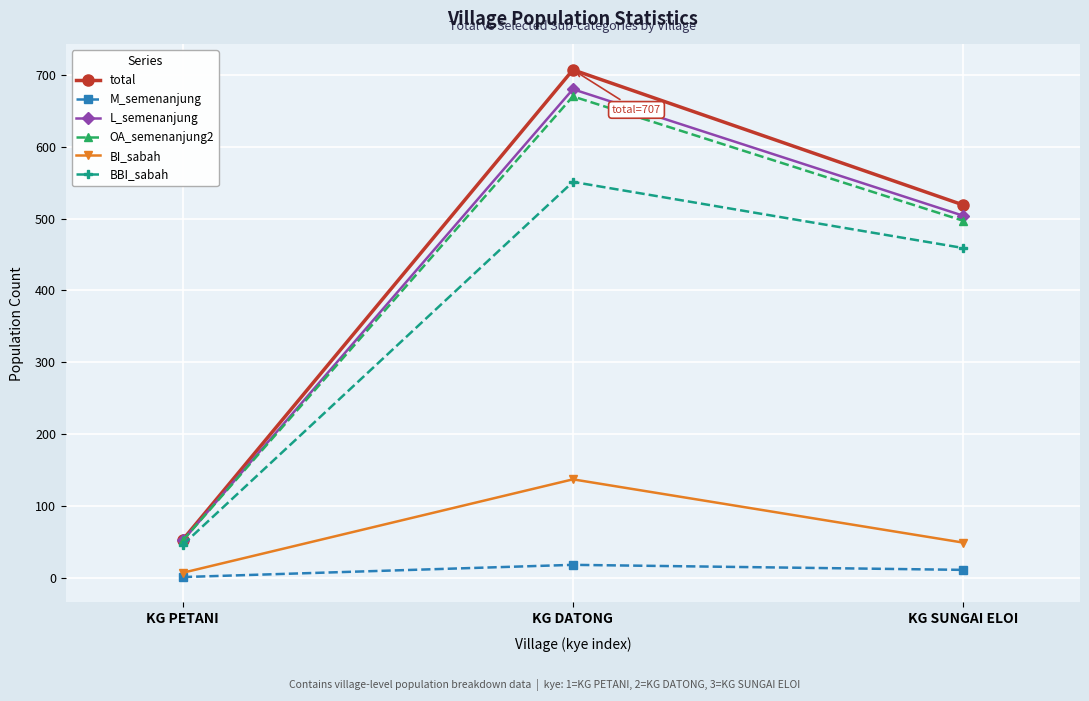

What is the difference between the BI_sabah values at KG DATONG and KG SUNGAI ELOI?

88